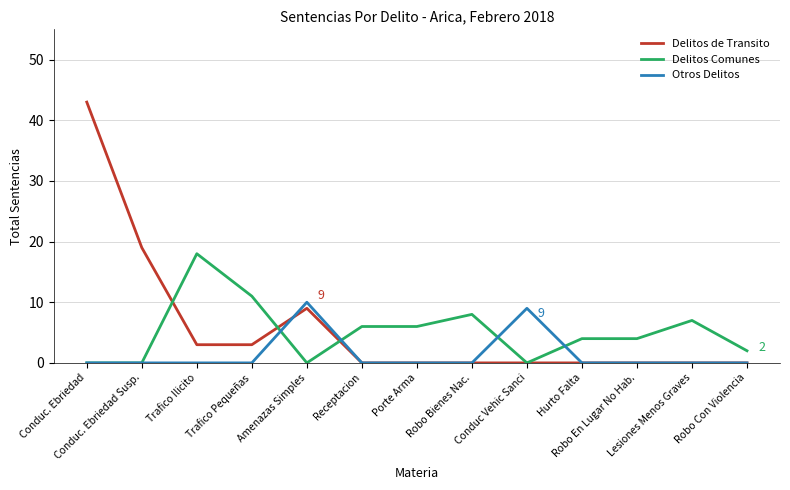

What is the maximum value shown in the chart?

43